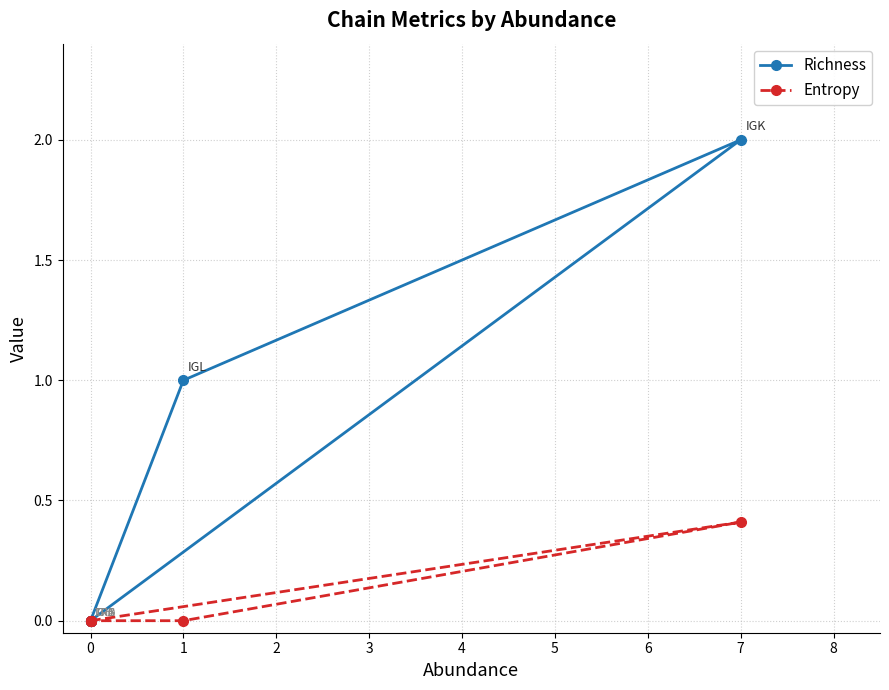

The Entropy series shows 0.2 at 0. True or false?

False